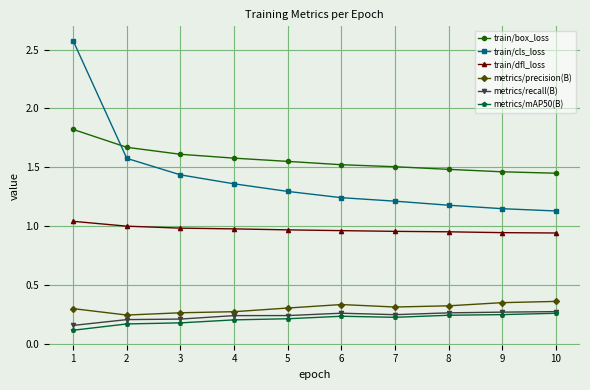

How many lines are shown in the chart?

6